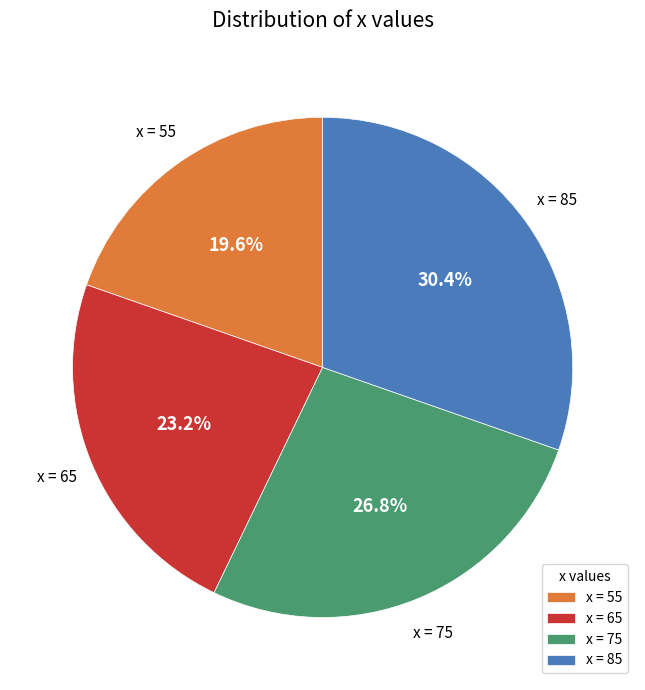

Which slice is the largest?

x = 85